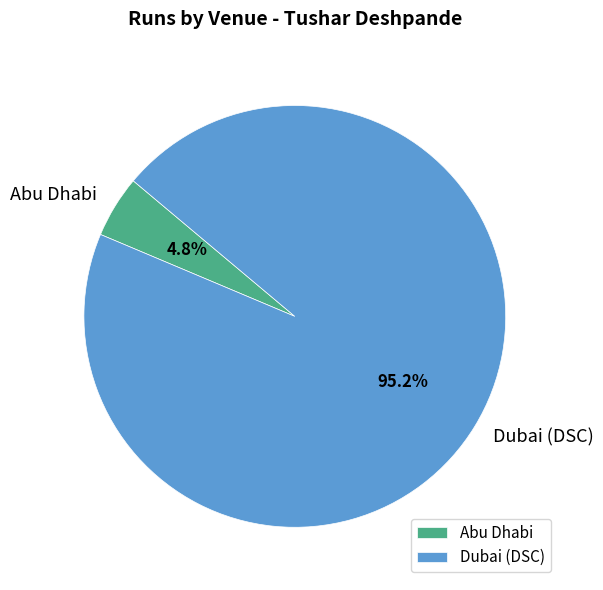

Is the sum of Abu Dhabi and Dubai (DSC) greater than half?

Yes